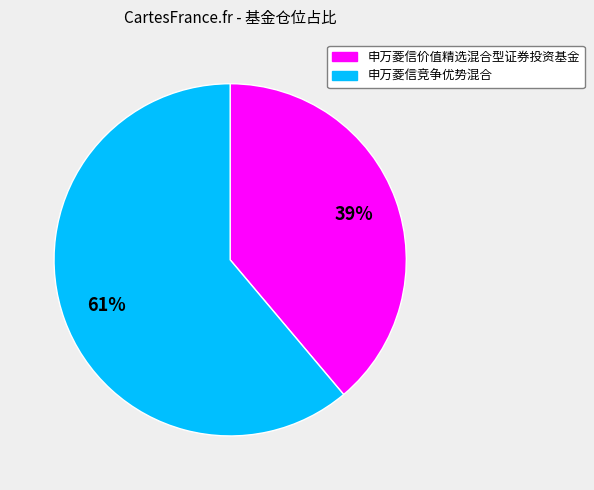

Between 申万菱信价值精选混合型证券投资基金 and 申万菱信竞争优势混合, which is larger?

申万菱信竞争优势混合